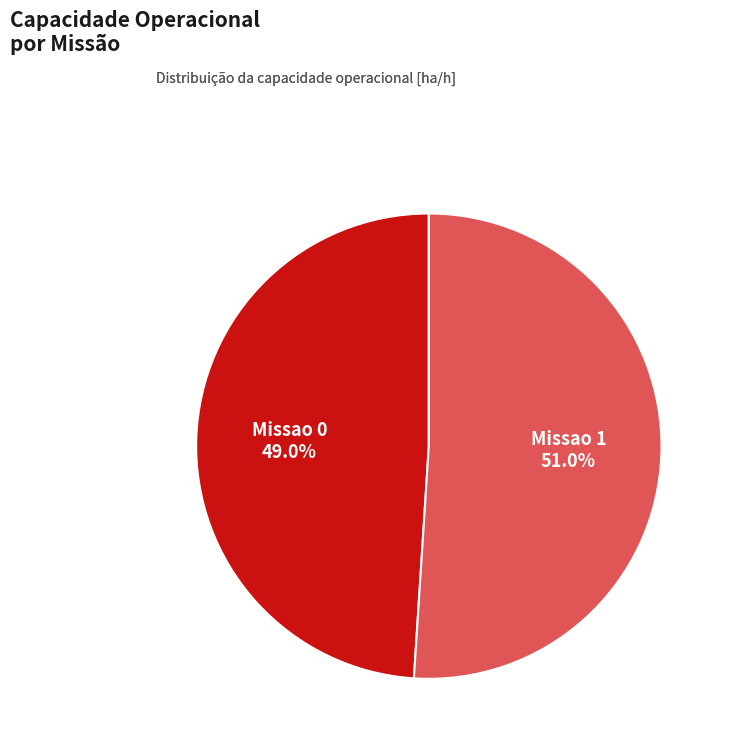

Does any single category account for the majority?

Yes